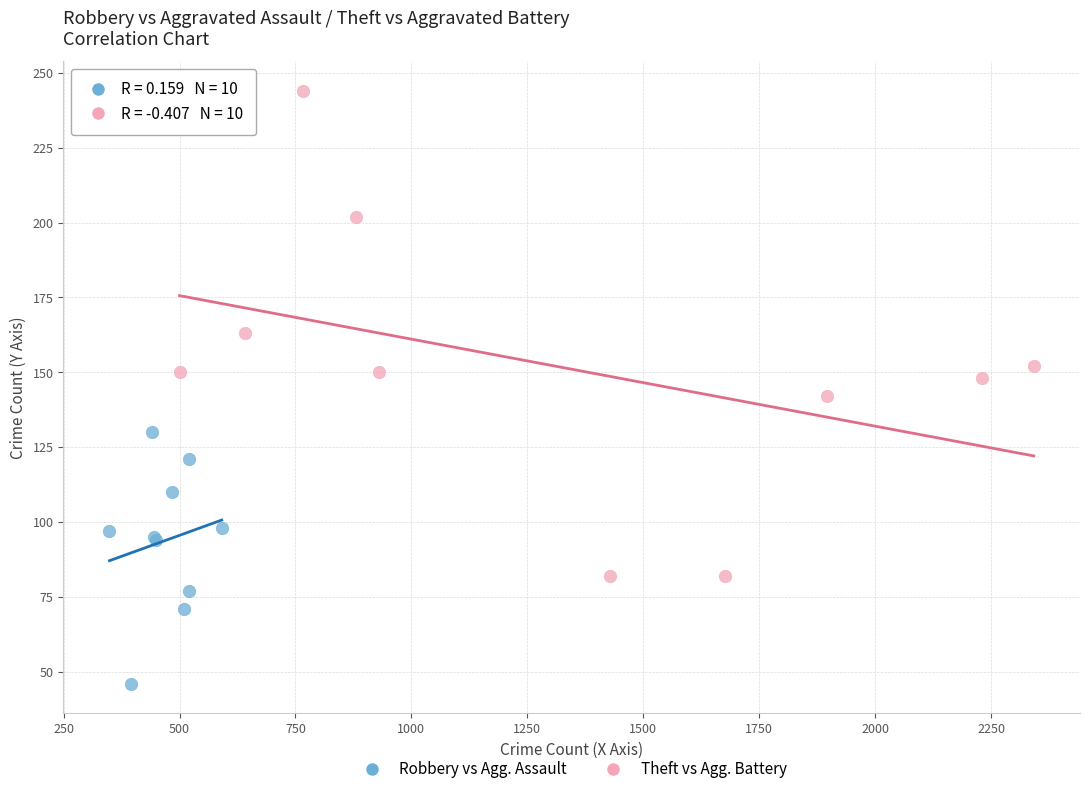

Which series contains the highest Y value?

Theft vs Agg. Battery